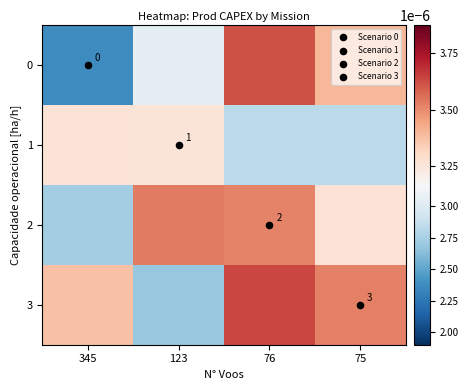

Rank the series at 123 from highest to lowest value.

2, 1, 0, 3